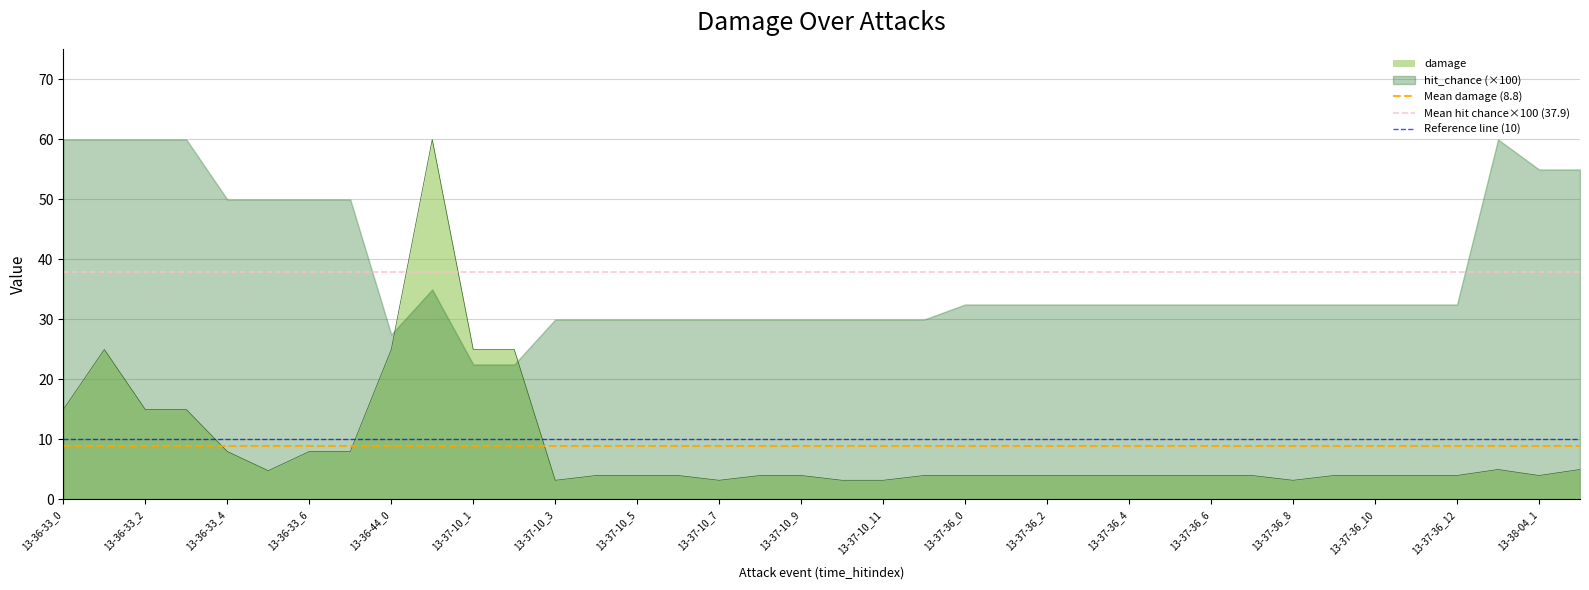

What is the average value of the Reference line (10) series?

10.0